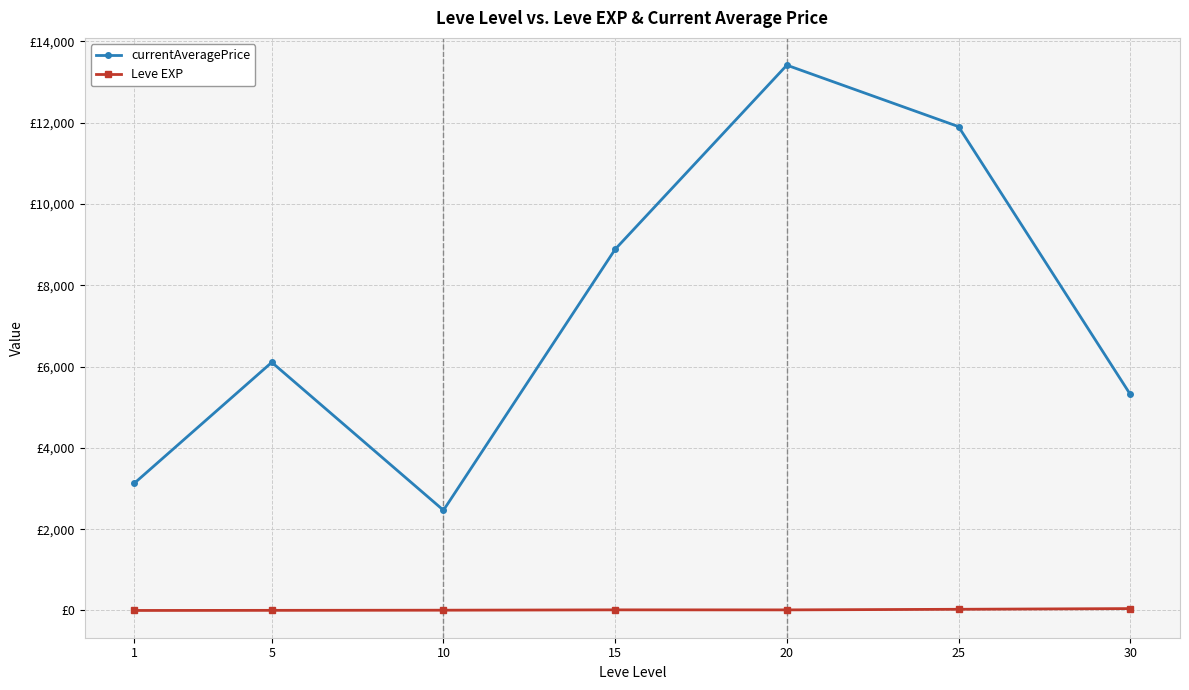

What is the difference between the Leve EXP values at 30 and 20?

32.0